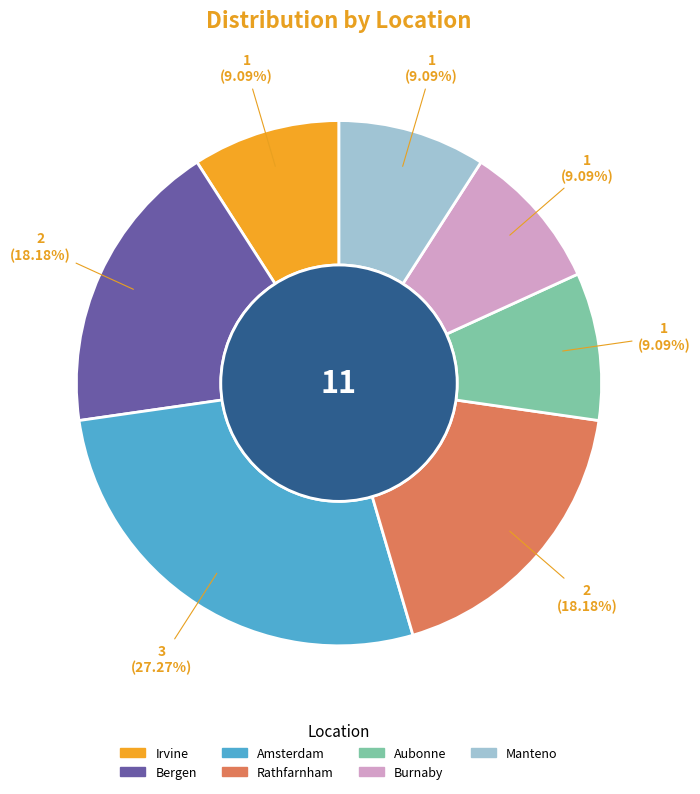

Approximately how many times larger is the value at Manteno compared to Bergen?

0.5